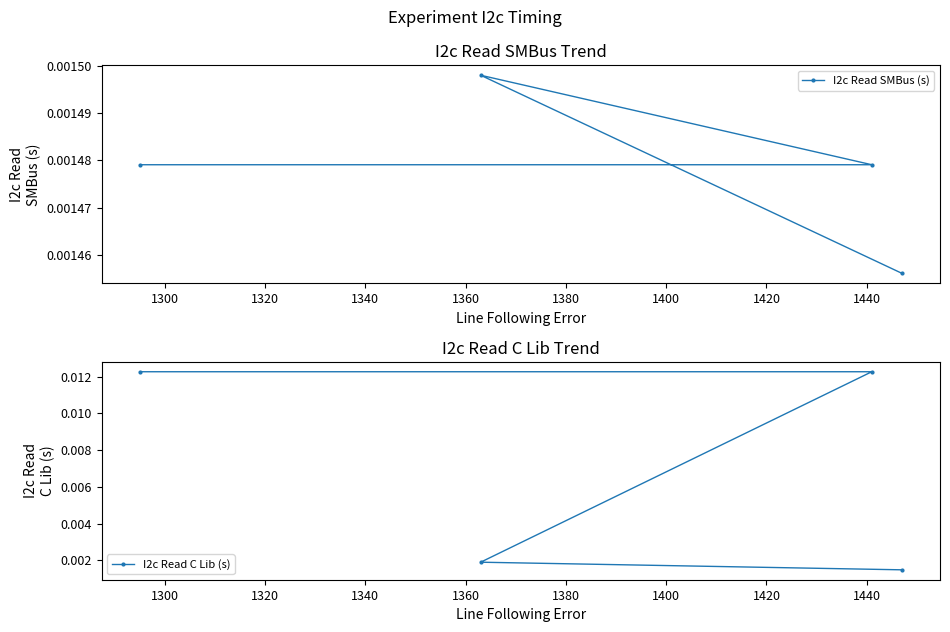

True or false: I2c Read C Lib (s) and I2c Read SMBus (s) intersect in this chart.

False